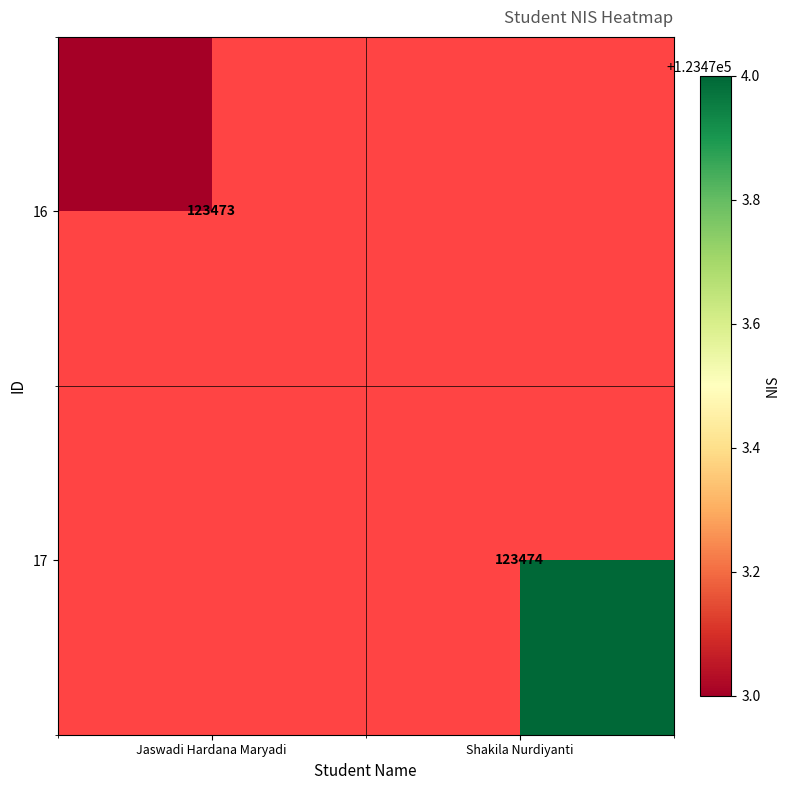

The 17 series shows 68454 at Shakila Nurdiyanti. True or false?

False